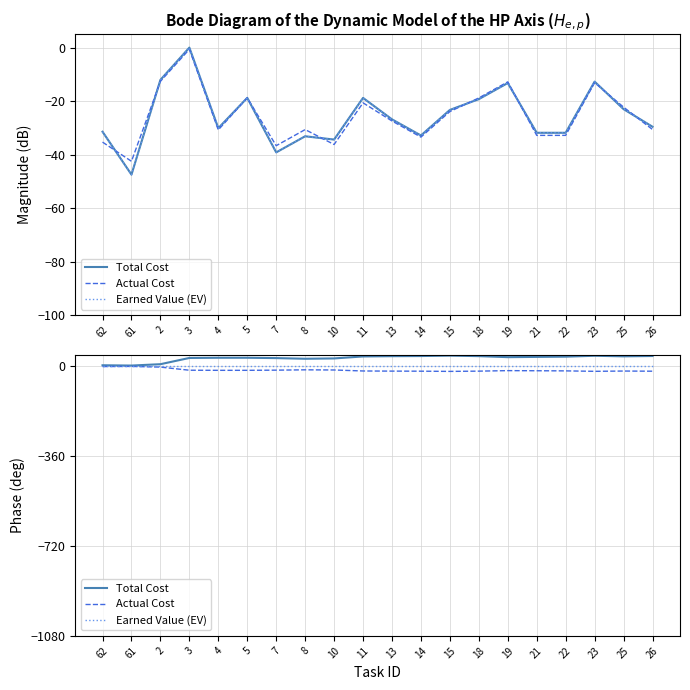

True or false: Earned Value (EV) and Actual Cost intersect in this chart.

False